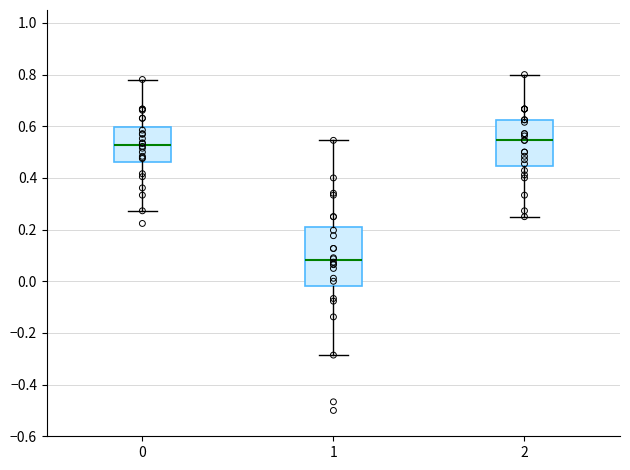

Reading left to right, read every box against the y-axis: the position of its median line, the range the box covers, and the ends of its whiskers. The values are not printed on the chart, so give them approximately, as read against the axis.

0: median 0.52, box 0.46 to 0.60, whiskers 0.28 to 0.78
1: median 0.08, box -0.02 to 0.22, whiskers -0.28 to 0.54
2: median 0.54, box 0.44 to 0.62, whiskers 0.26 to 0.80